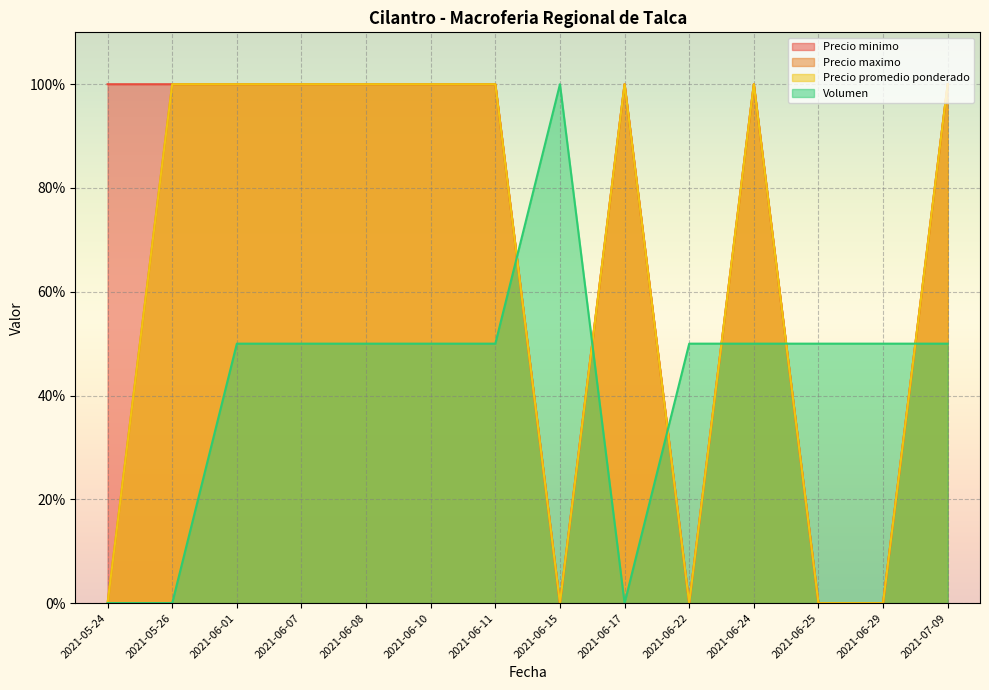

How many times do Precio maximo and Volumen cross each other?

6